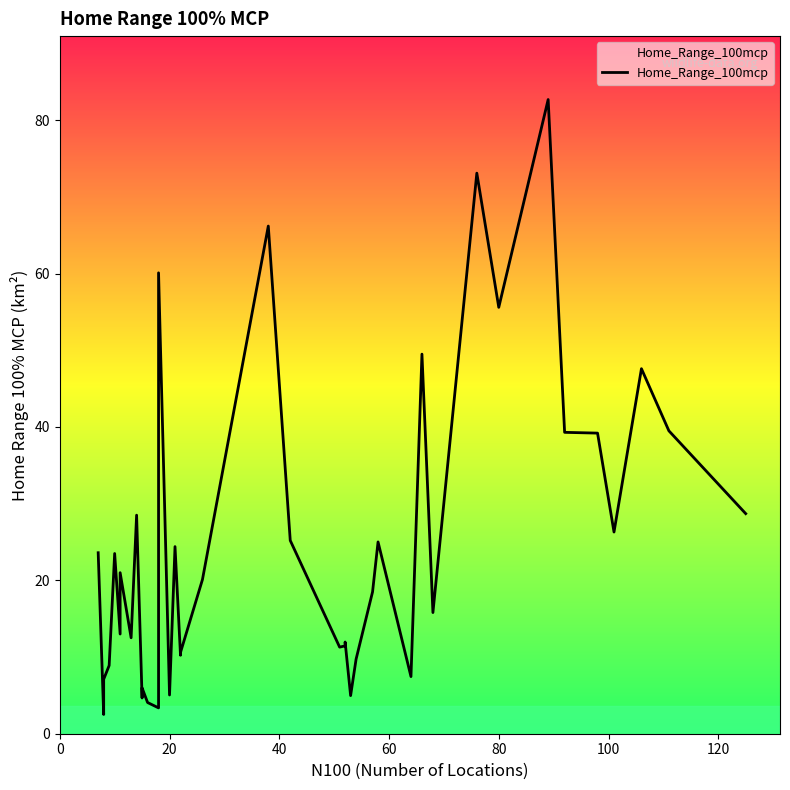

How many data points are above 20?

20